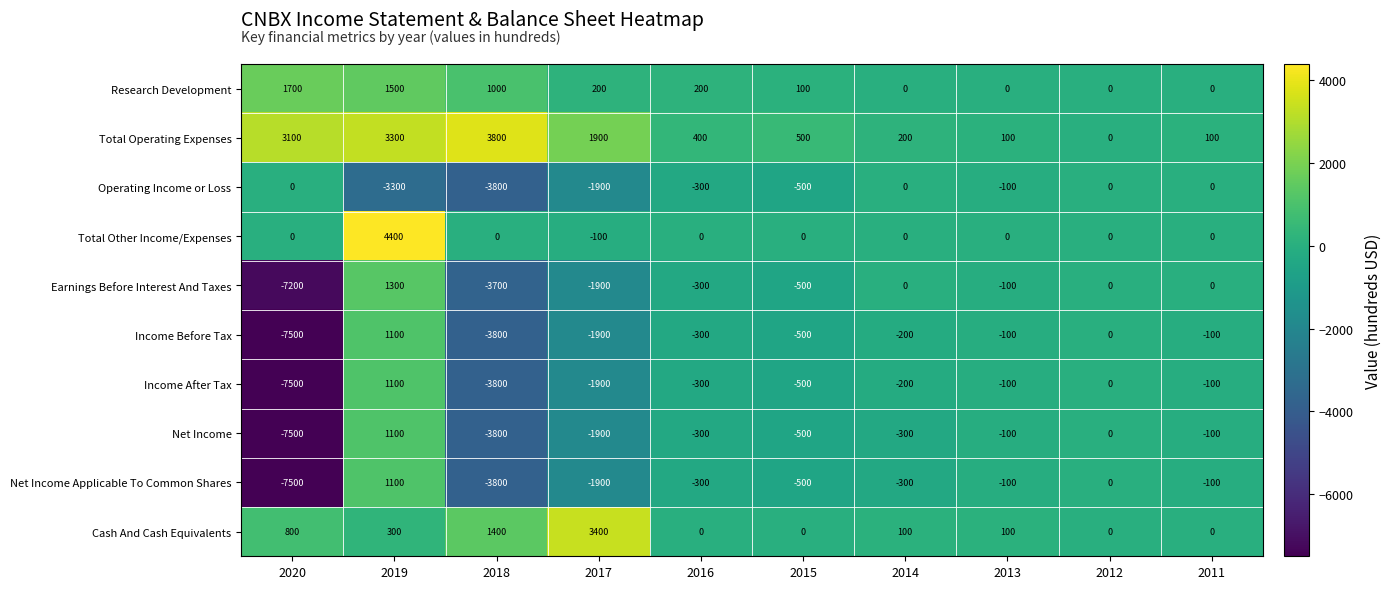

The value of Cash And Cash Equivalents at 2011 is 0. True or false?

True